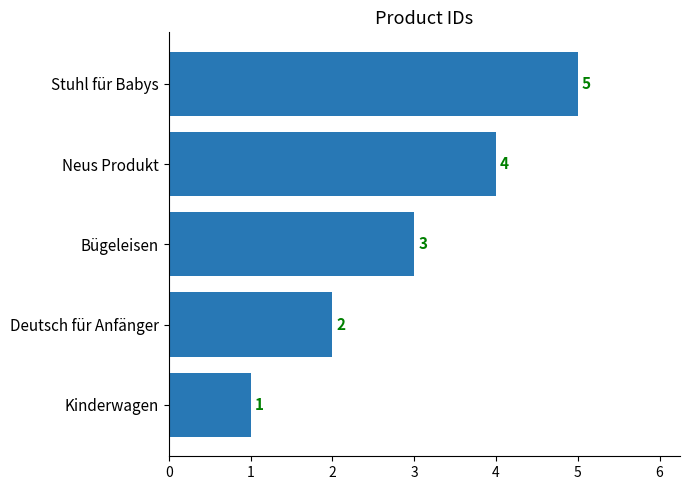

How many values are below 3?

2